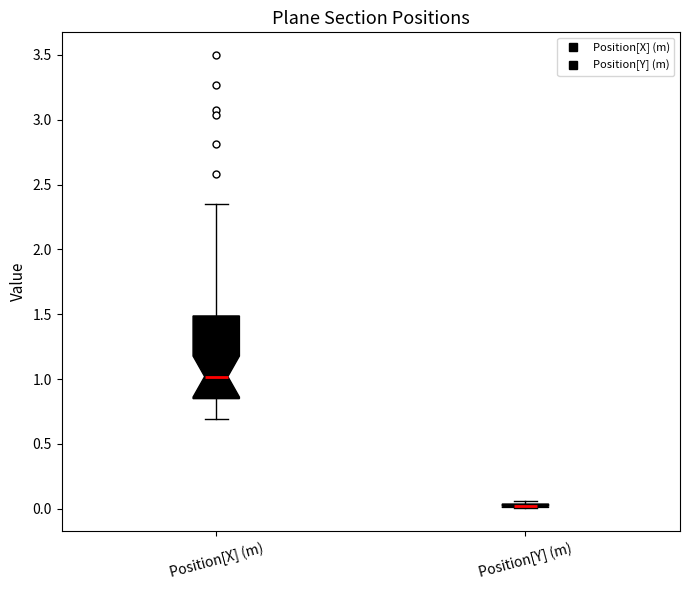

Where does the median line of the box for Position[X] (m) sit on the y-axis? The values are not printed on the chart, so give them approximately, as read against the axis.

1.00